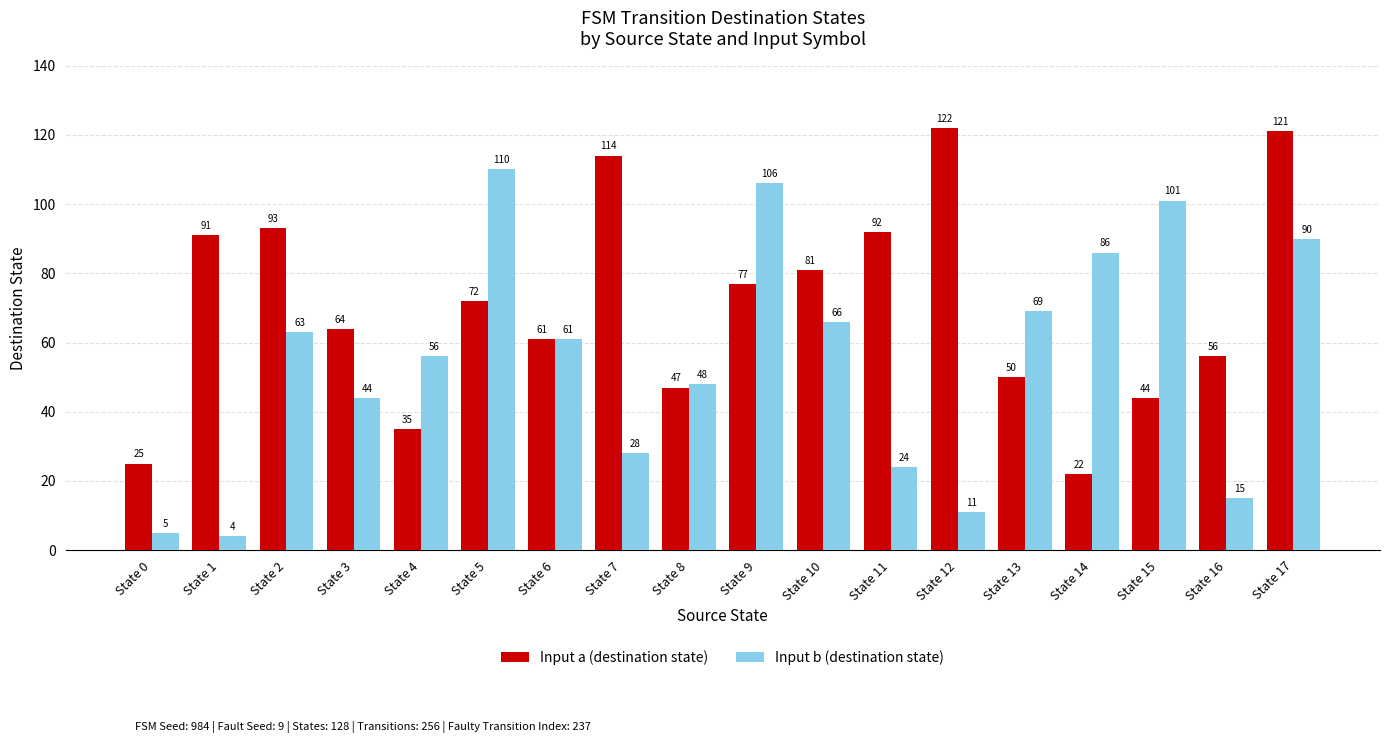

How many bars are there in total?

36